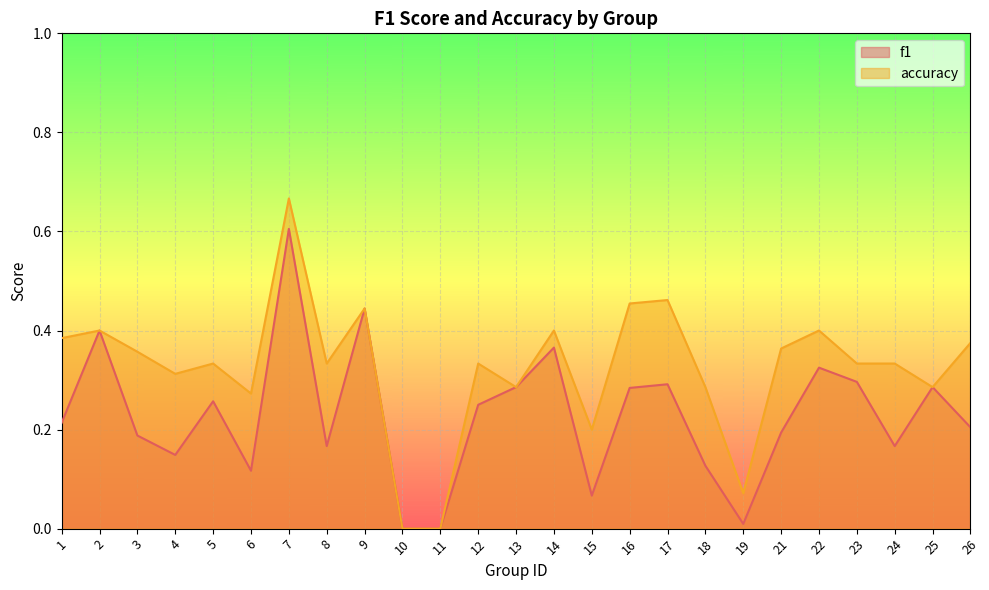

Which series has the widest spread of values?

accuracy